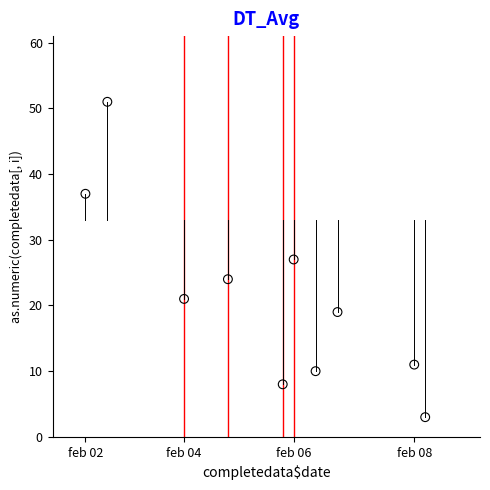

What is the range of Y values (max minus min)?

48